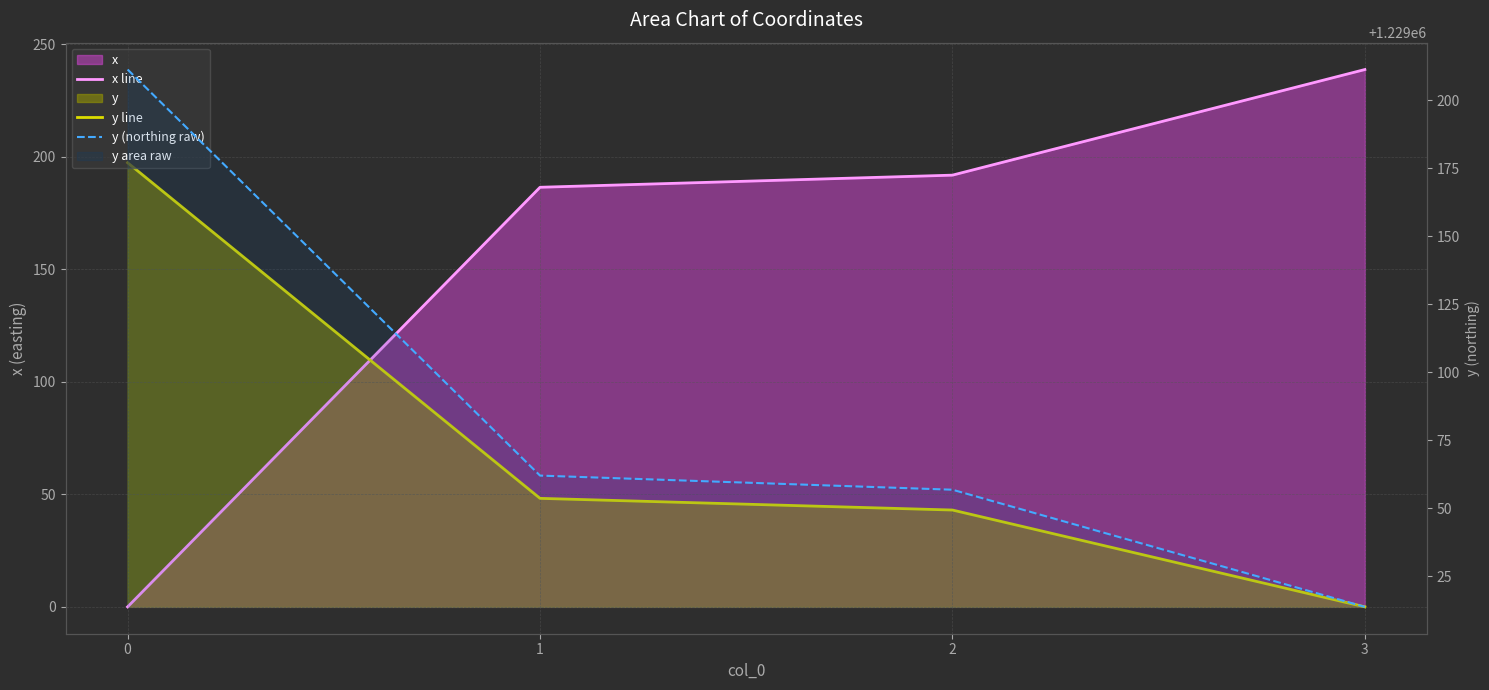

Is the value of y (northing raw) at 2 greater than the value of x line at 0?

Yes